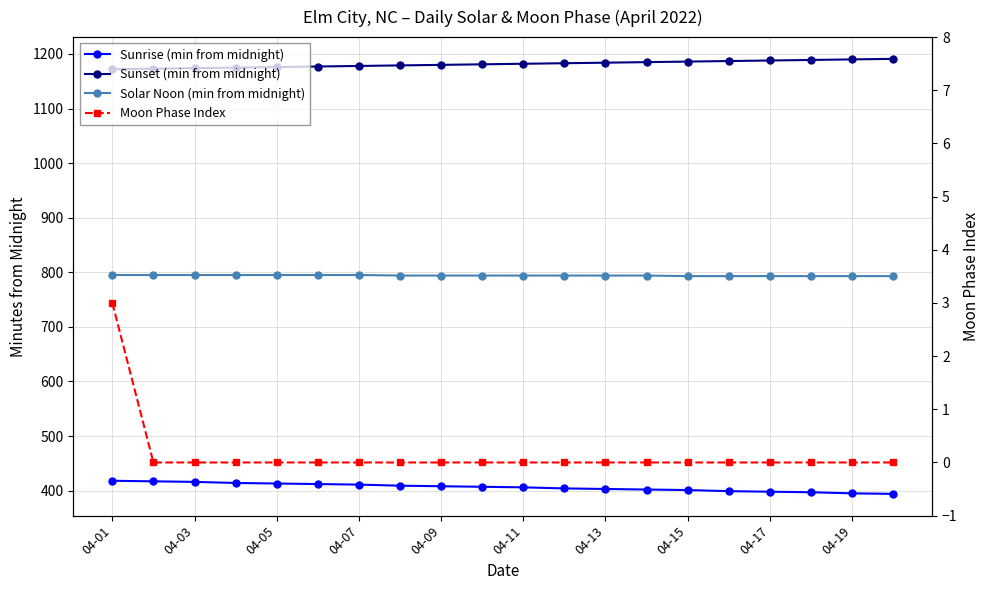

Does the chart have visible grid lines?

Yes